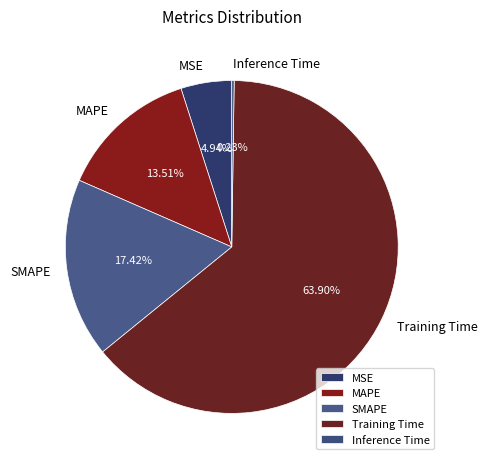

To the nearest percent, what percentage of the pie is Training Time?

64%